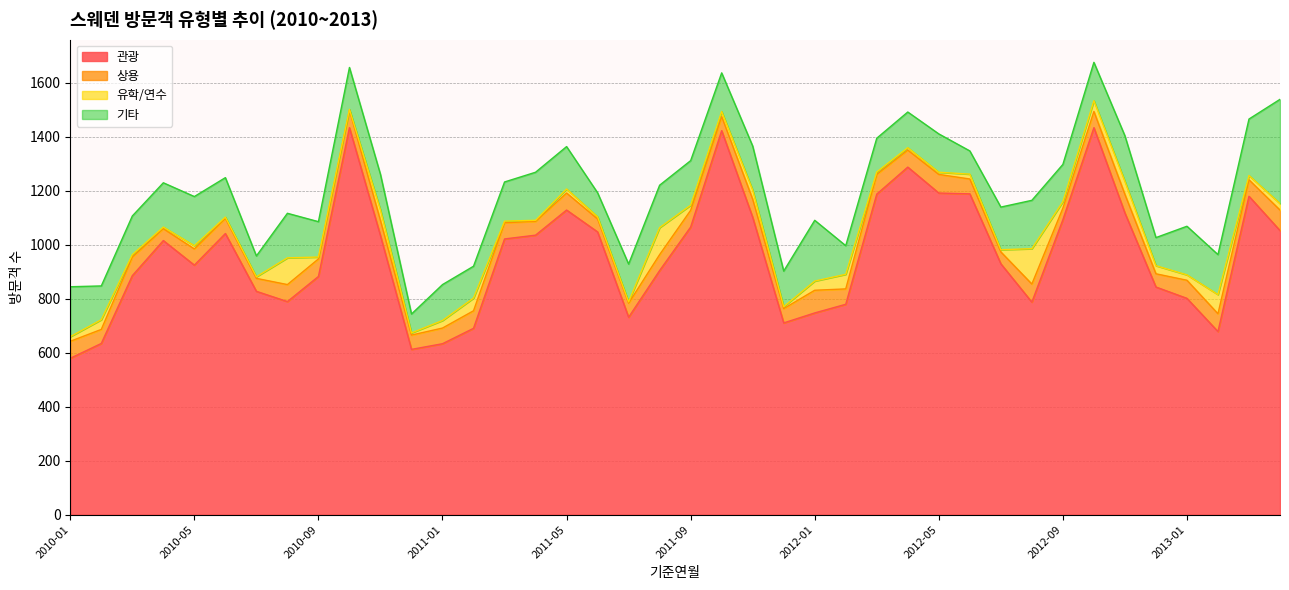

Reading right to left, list all the values displayed in this chart.

관광: 1052	1179	678	801	843	1117	1433	1092	787	929	1188	1191	1287	1187	779	747	710	1101	1422	1065	904	731	1047	1128	1035	1021	690	633	612	1033	1433	882	789	827	1041	924	1015	885	634	579
상용: 76	61	66	67	49	69	60	43	67	44	55	69	63	73	57	84	53	67	52	62	59	52	48	63	51	60	65	58	53	56	65	65	63	48	56	60	44	69	52	63
유학/연수: 24	16	71	20	30	48	40	24	131	8	18	8	9	9	54	34	7	34	19	19	100	5	8	15	4	6	47	28	8	39	3	7	99	6	5	12	6	9	36	17
기타: 386	209	148	180	104	169	142	138	179	158	86	142	132	125	106	225	132	163	143	165	157	140	89	157	178	145	118	133	70	132	155	131	165	77	146	182	164	143	125	185